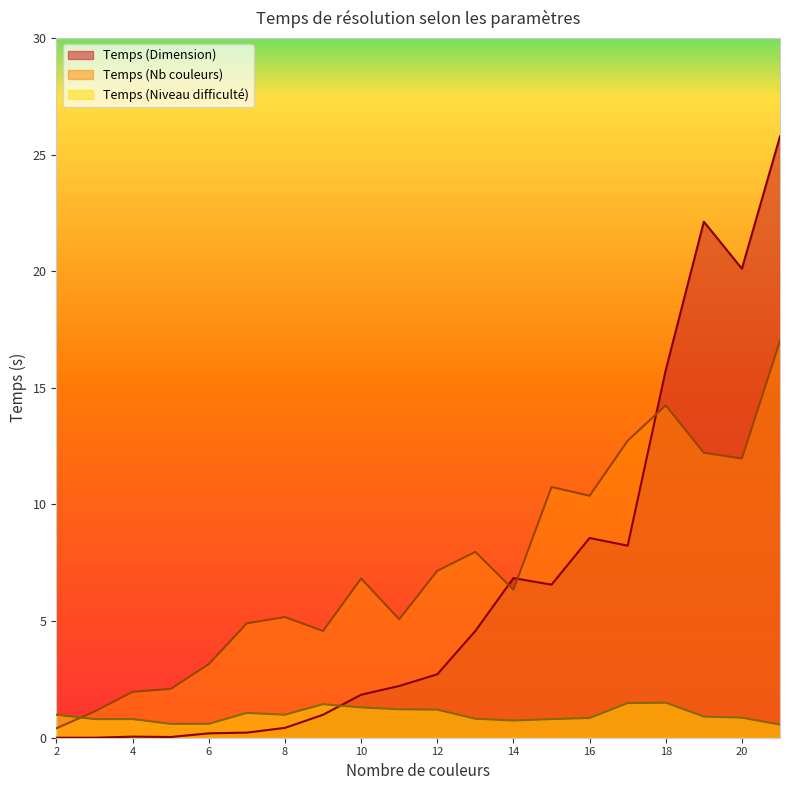

What is the difference between the highest and lowest values at 8?

4.8